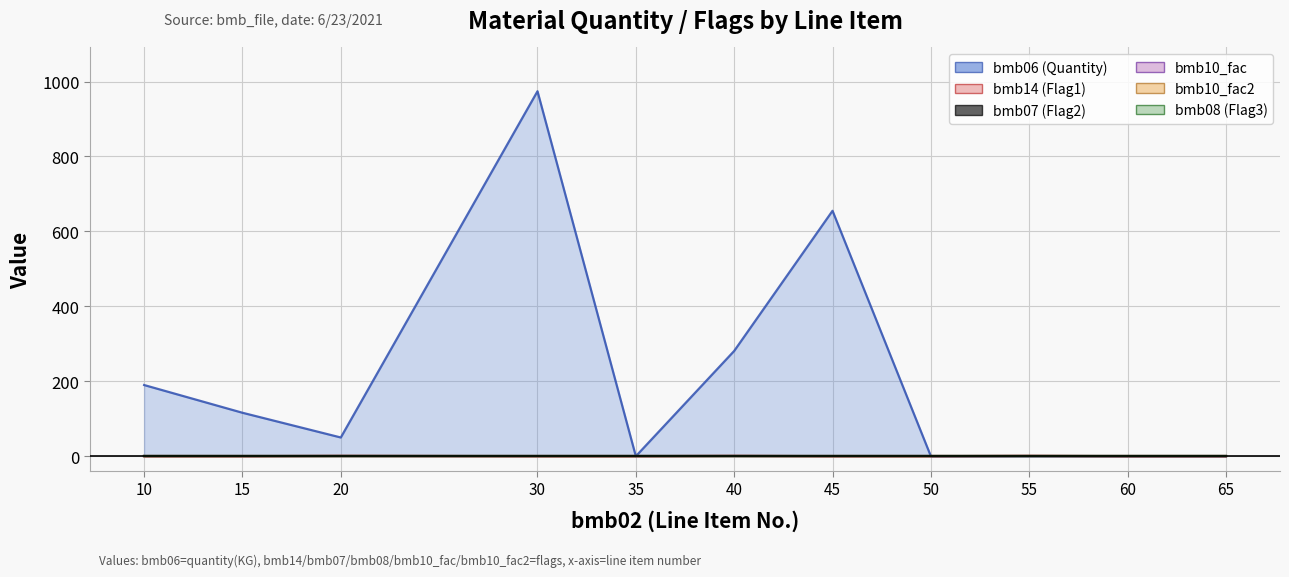

What are all the series names shown in the legend?

bmb06, bmb14, bmb07, bmb08, bmb10_fac, bmb10_fac2